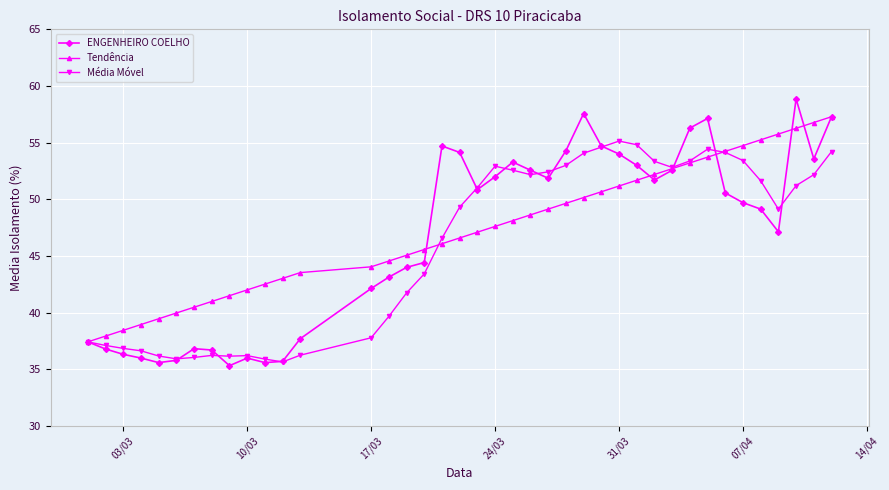

List the series in order of their overall mean, lowest first.

Média Móvel, ENGENHEIRO COELHO, Tendência